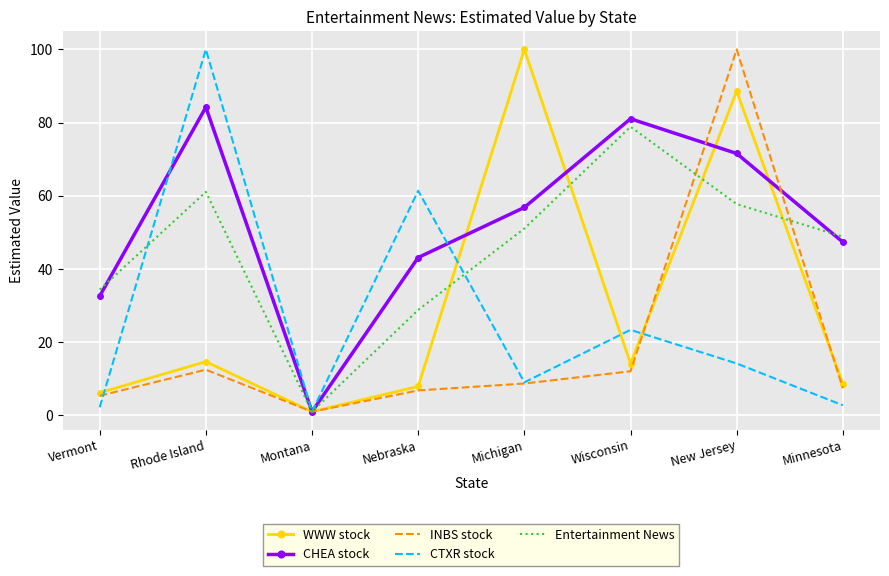

At New Jersey, list the series in order from largest to smallest.

INBS stock, WWW stock, CHEA stock, Entertainment News, CTXR stock